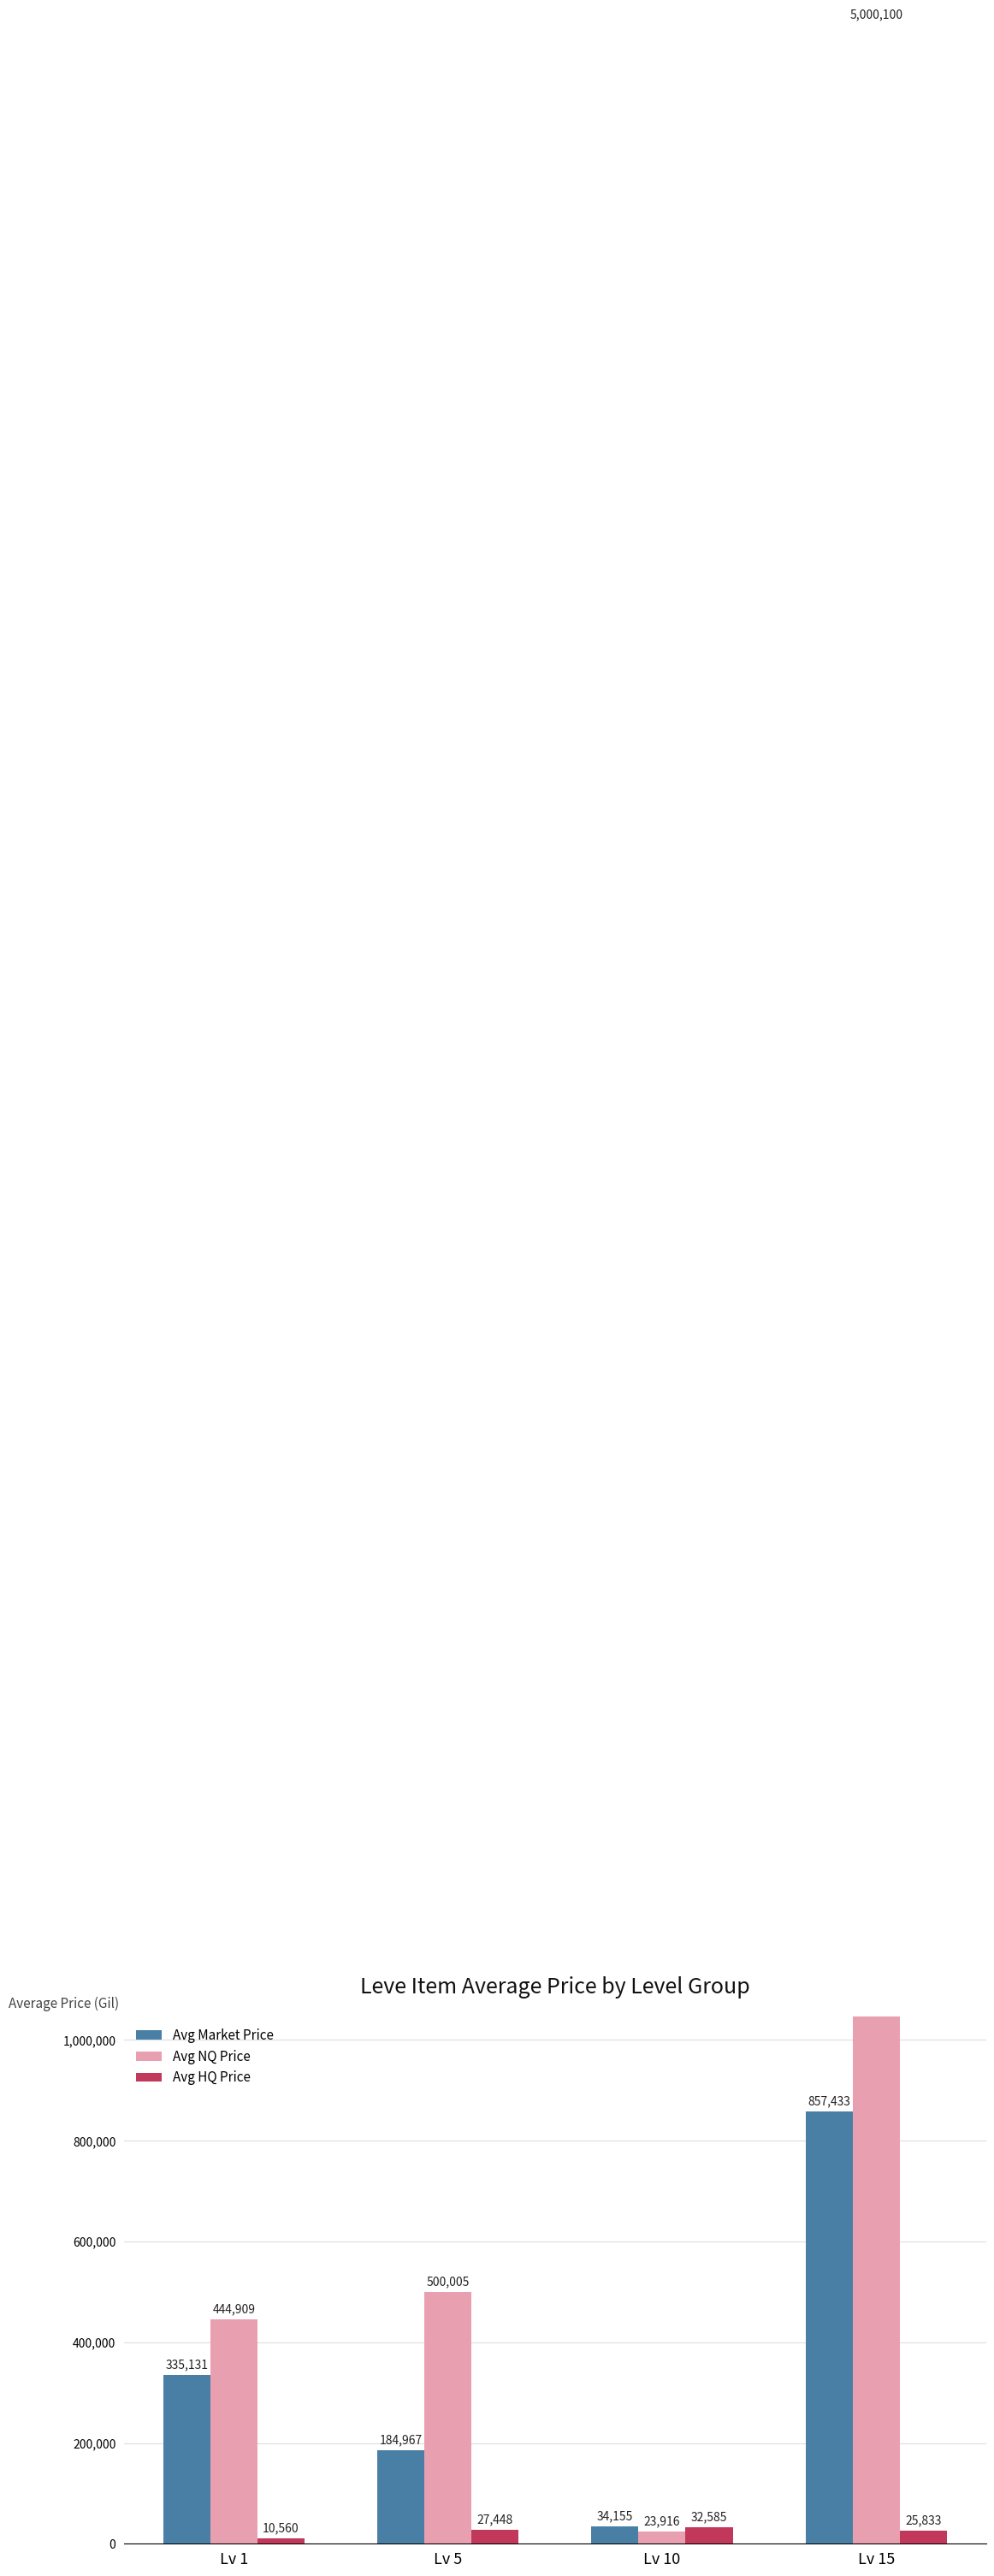

What is the average value of the Avg NQ Price series?

1492232.6